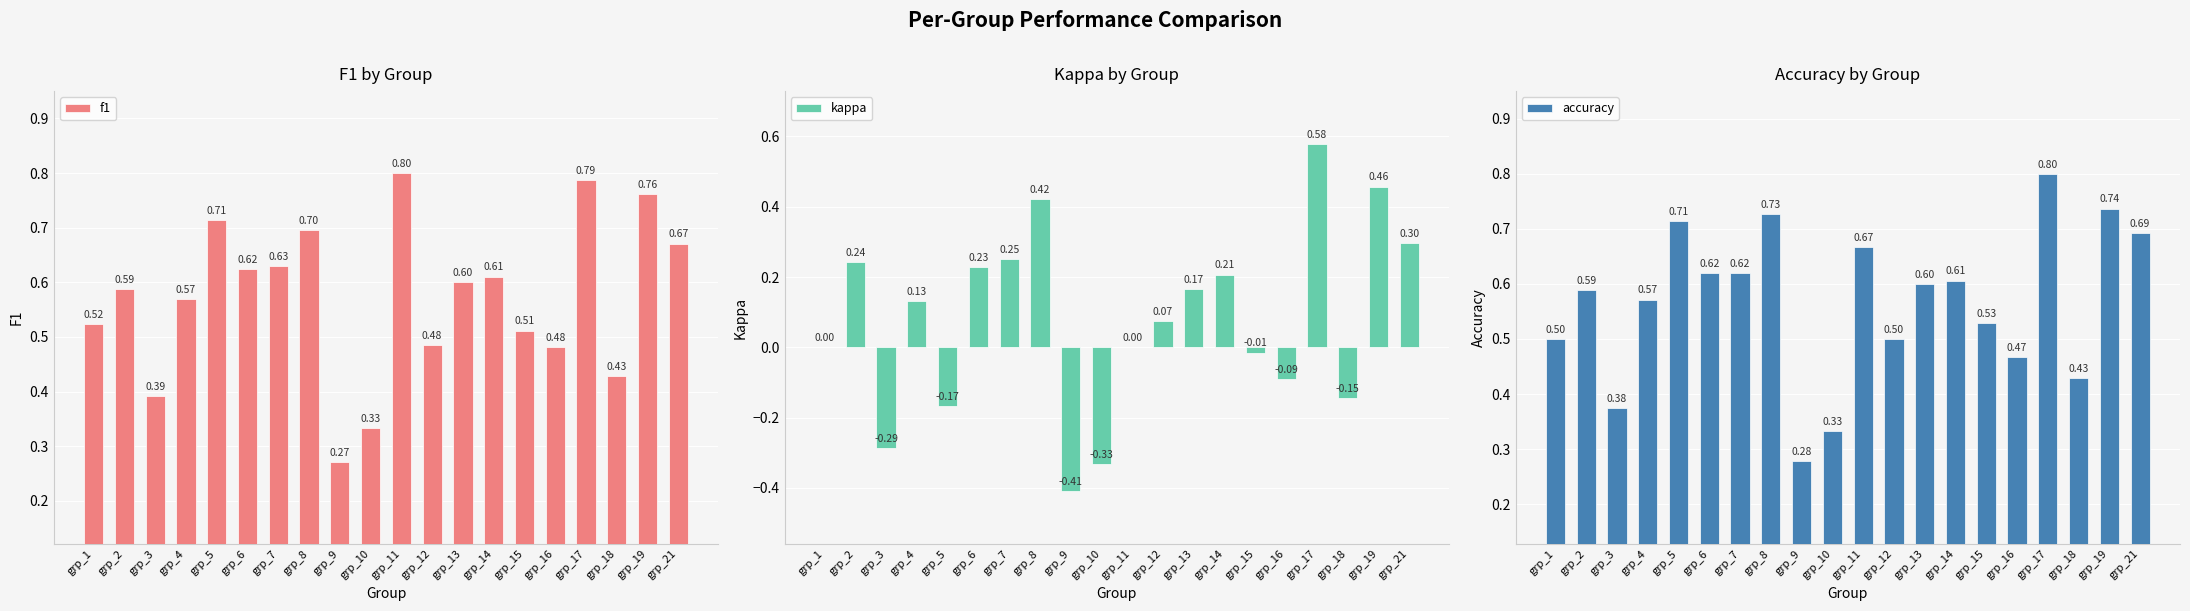

What is the value of the f1 bar at the 13th from the left?

0.6